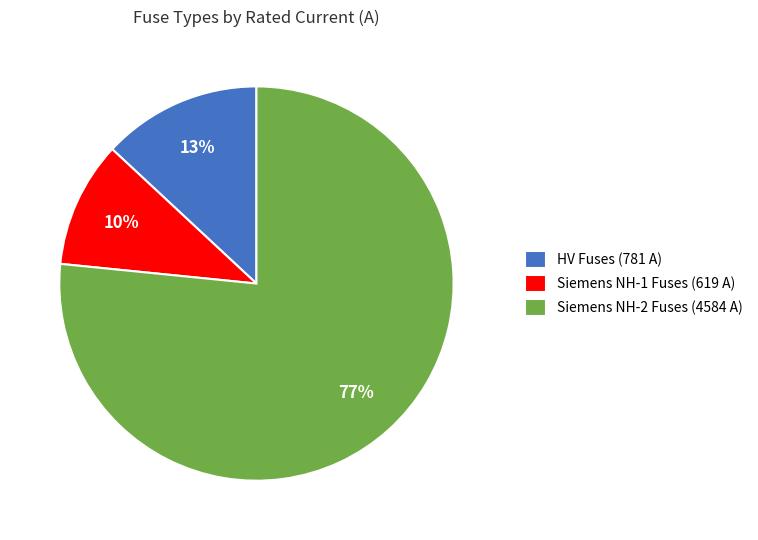

What is the smallest slice in the pie chart?

Siemens NH-1 Fuses (619 A)